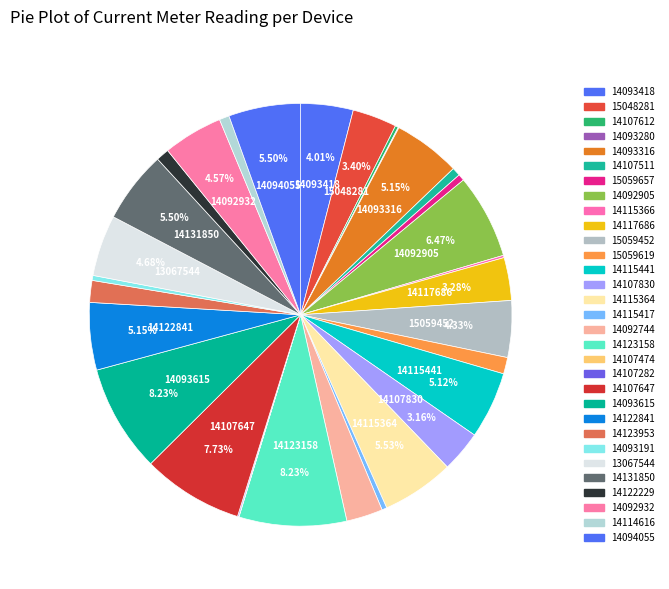

Rank the categories by value from lowest to highest.

0x1100000014107474, 0x1100000014093280, 0x1100000014107282, 0x1100000014115366, 0x1100000014107612, 0x1100000014115417, 0x1100000014093191, 0x1100000015059657, 0x1100000014107511, 0x1100000014114616, 0x1100000014122229, 0x1100000015059619, 0x1100000014123953, 0x1100000014092744, 0x1100000014107830, 0x1100000014117686, 0x1100000015048281, 0x1100000014093418, 0x1100000015059452, 0x1100000014092932, 0x1100000013067544, 0x1100000014115441, 0x1100000014093316, 0x1100000014122841, 0x1100000014131850, 0x1100000014094055, 0x1100000014115364, 0x1100000014092905, 0x1100000014107647, 0x1100000014123158, 0x1100000014093615